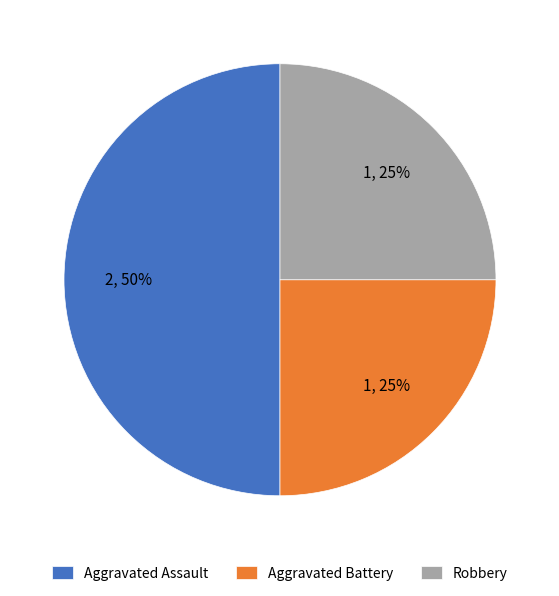

To the nearest percent, what percentage of the pie is Aggravated Battery?

25%